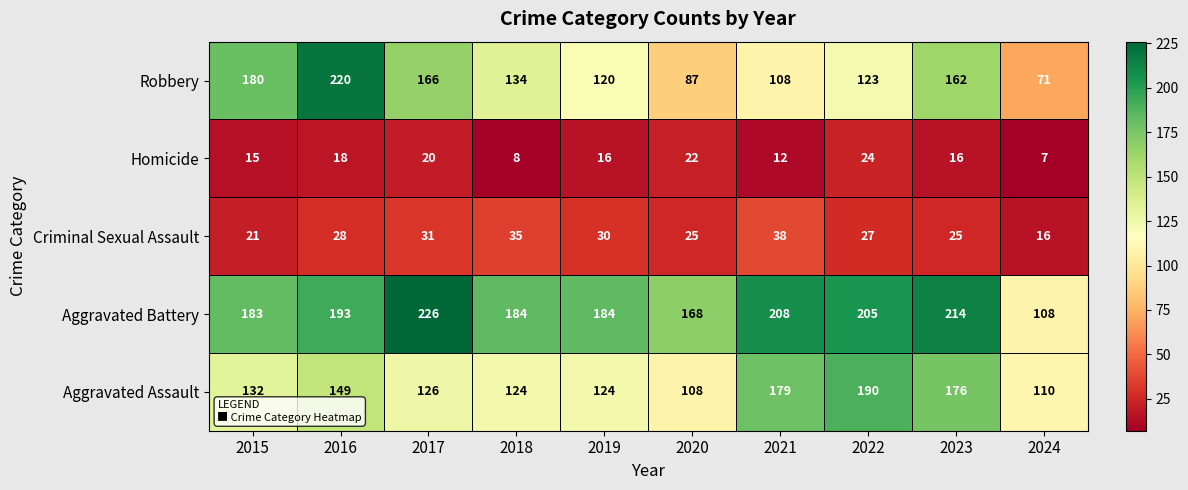

What is the sum of all Aggravated Battery values?

1873